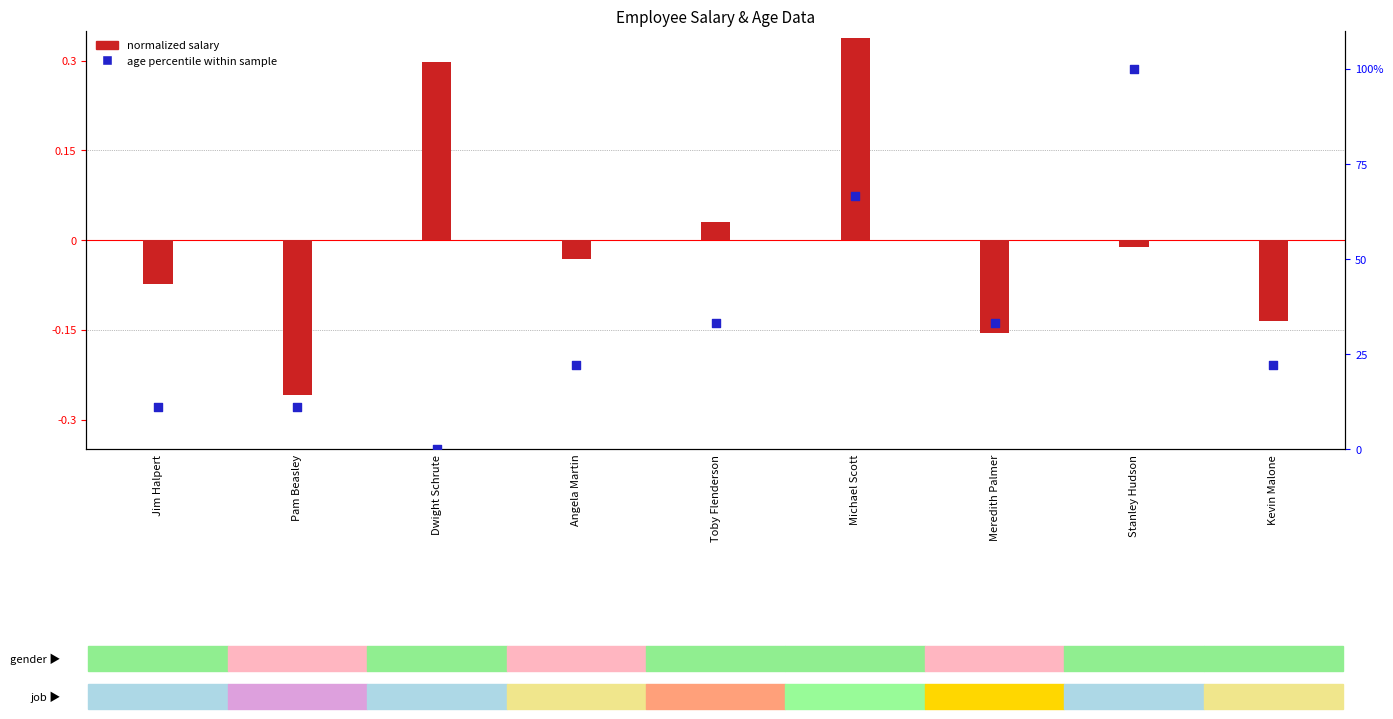

Is the value of normalized salary at Michael Scott greater than the value of age percentile within sample at Michael Scott?

No